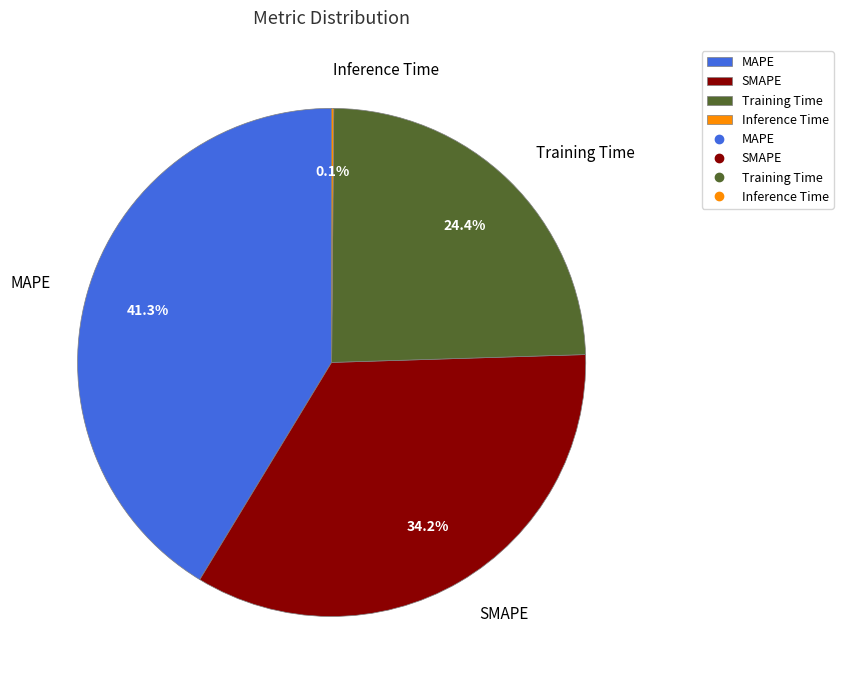

Is Training Time the majority of the pie?

No